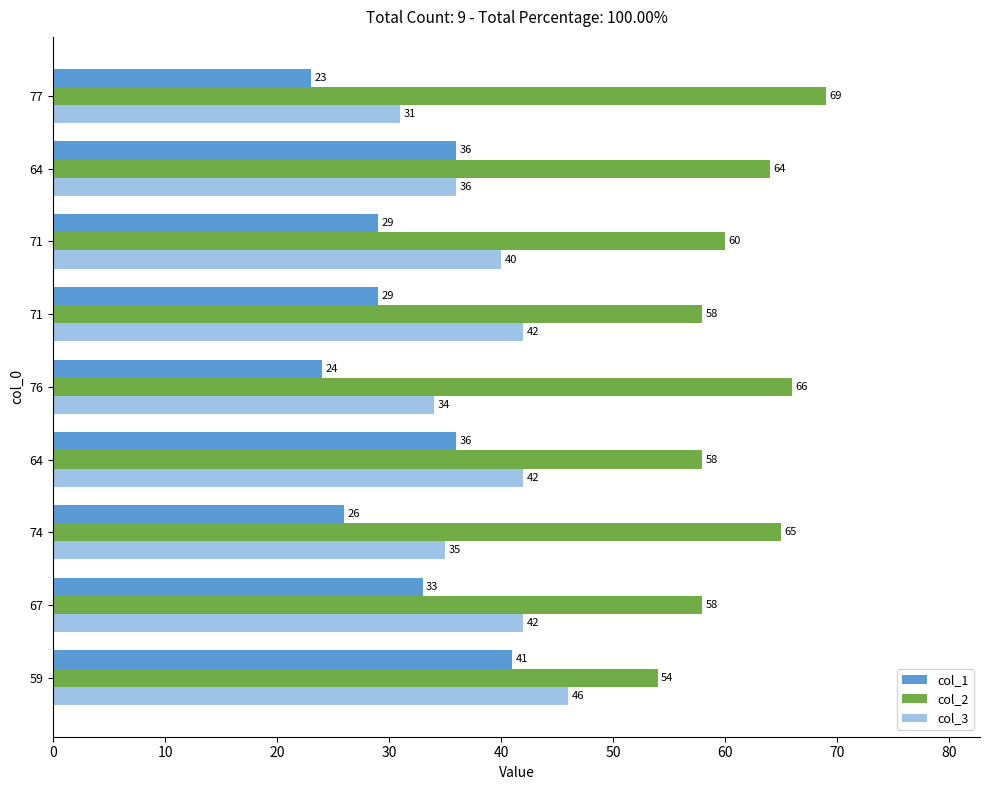

What are all the series names shown in the legend?

col_1, col_2, col_3